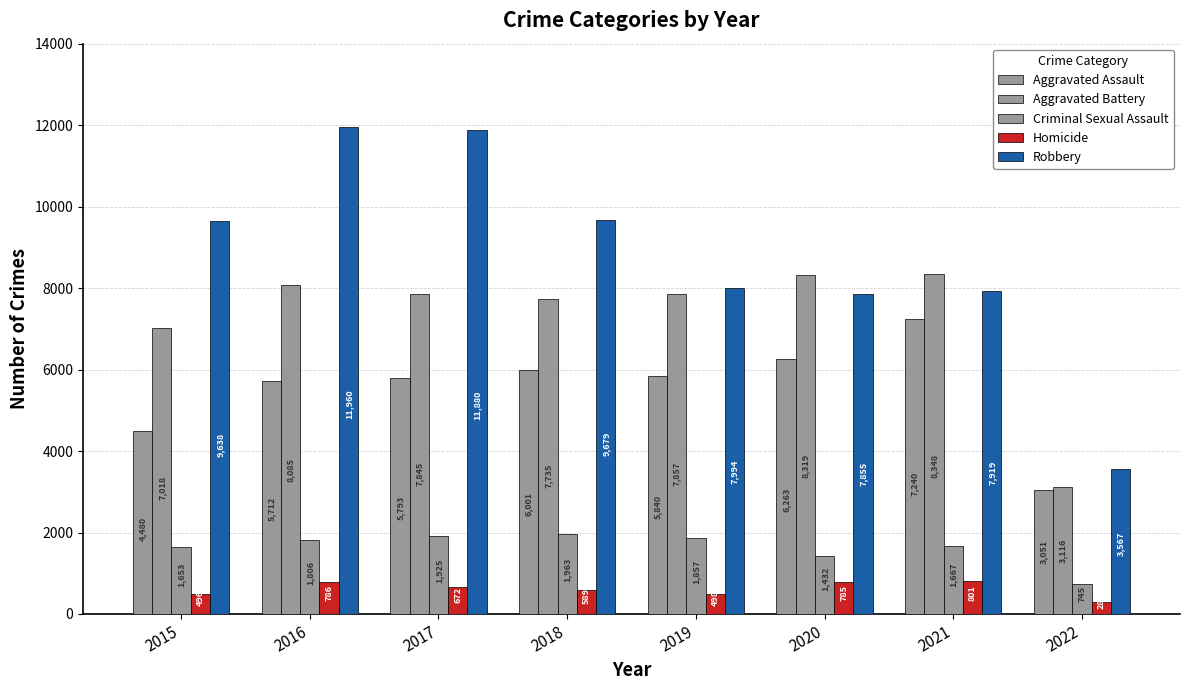

Is the value of Criminal Sexual Assault at 2019 greater than the value of Homicide at 2022?

Yes